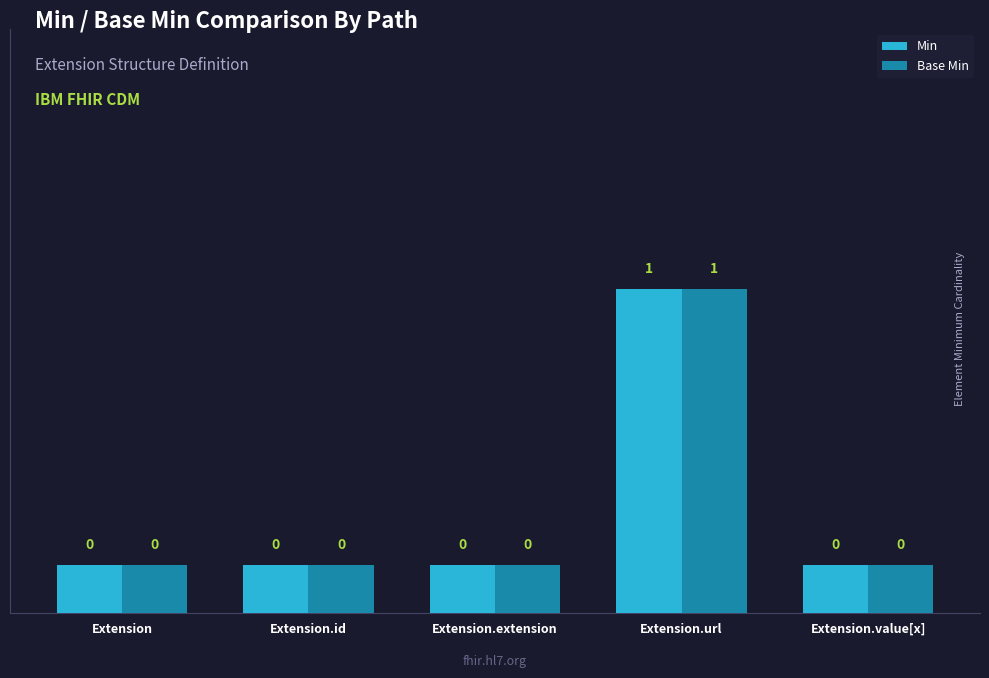

What position from the left is Extension.url?

4